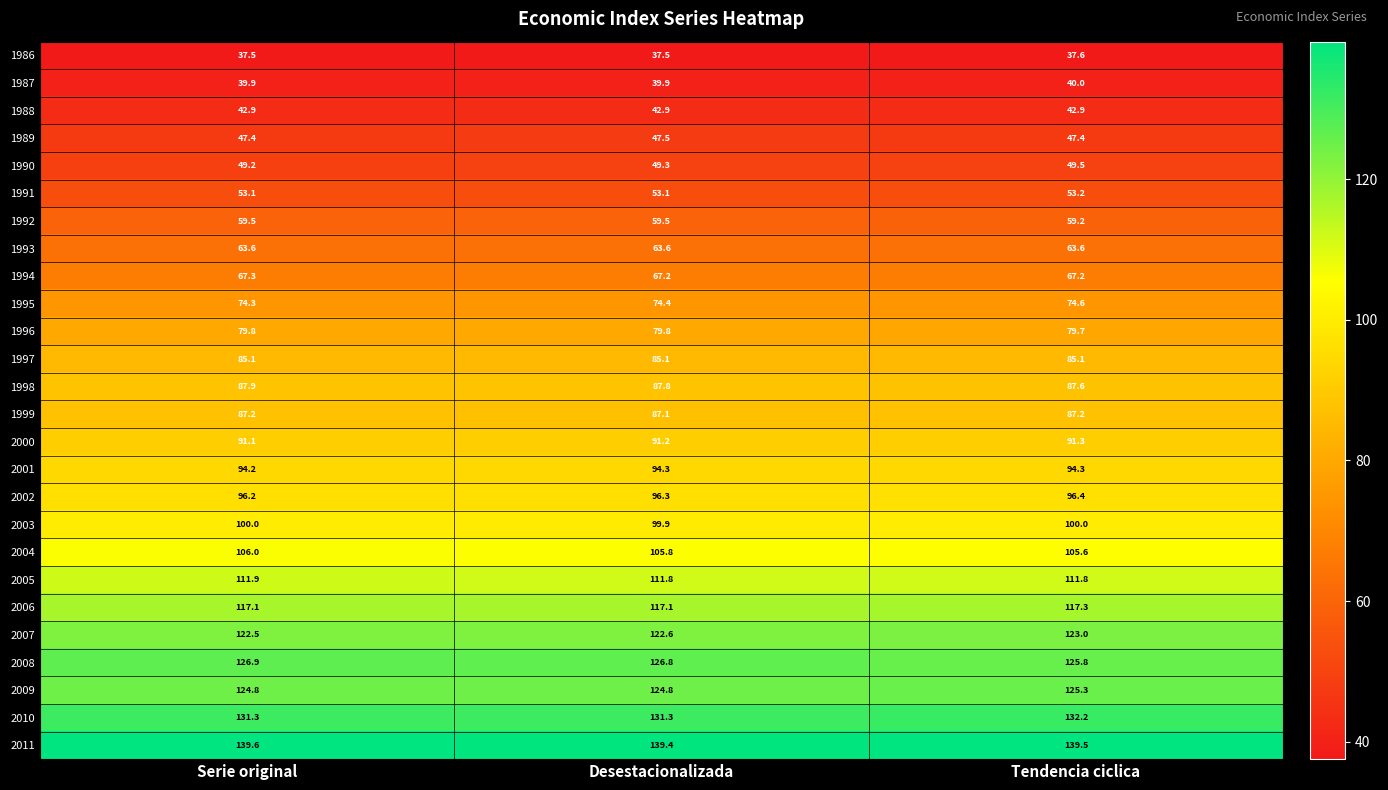

What is the sum of all 1987 values?

119.8